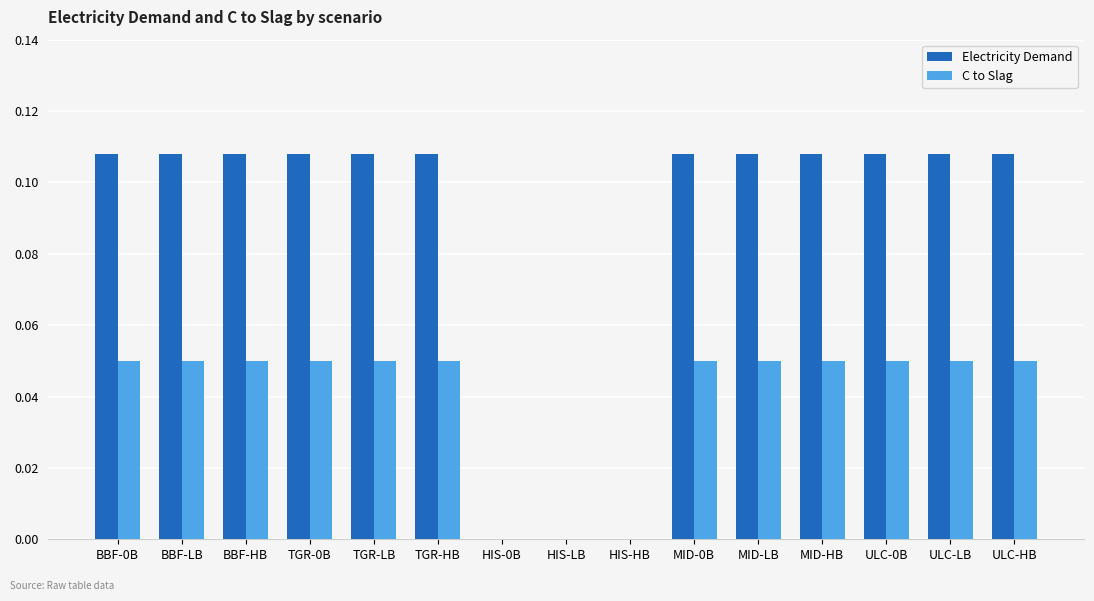

True or false: Electricity Demand has a value of 0.0 at TGR-HB.

False